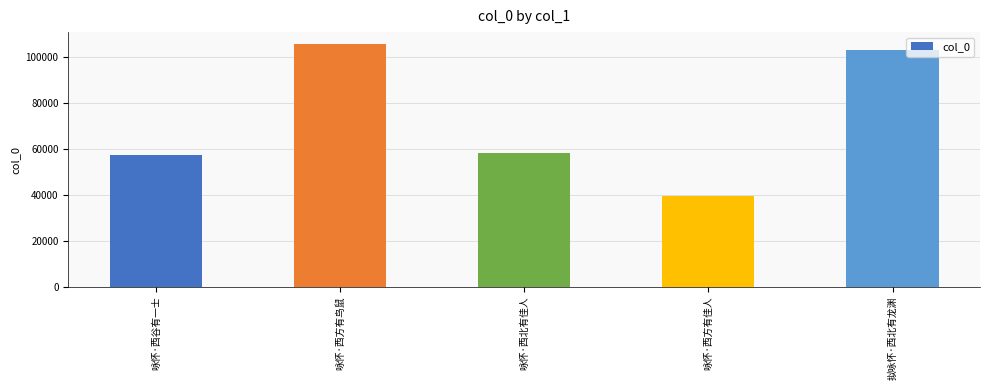

Is it true that the value at 咏怀·西方有佳人 is 63971?

False